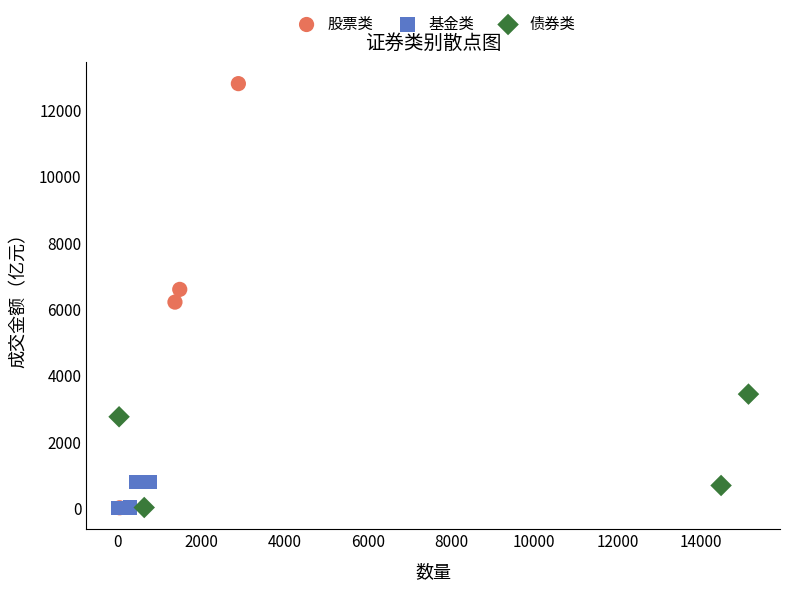

Which series contains the highest Y value?

股票类